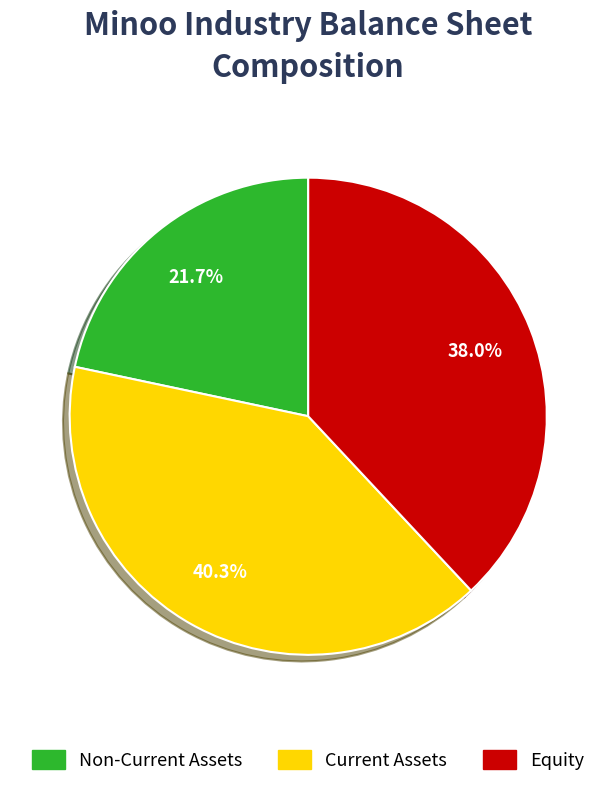

To the nearest percent, what is the average slice percentage?

33%